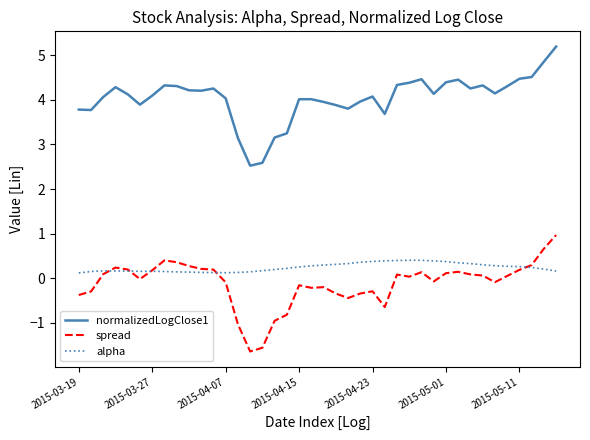

True or false: spread and normalizedLogClose1 intersect in this chart.

False